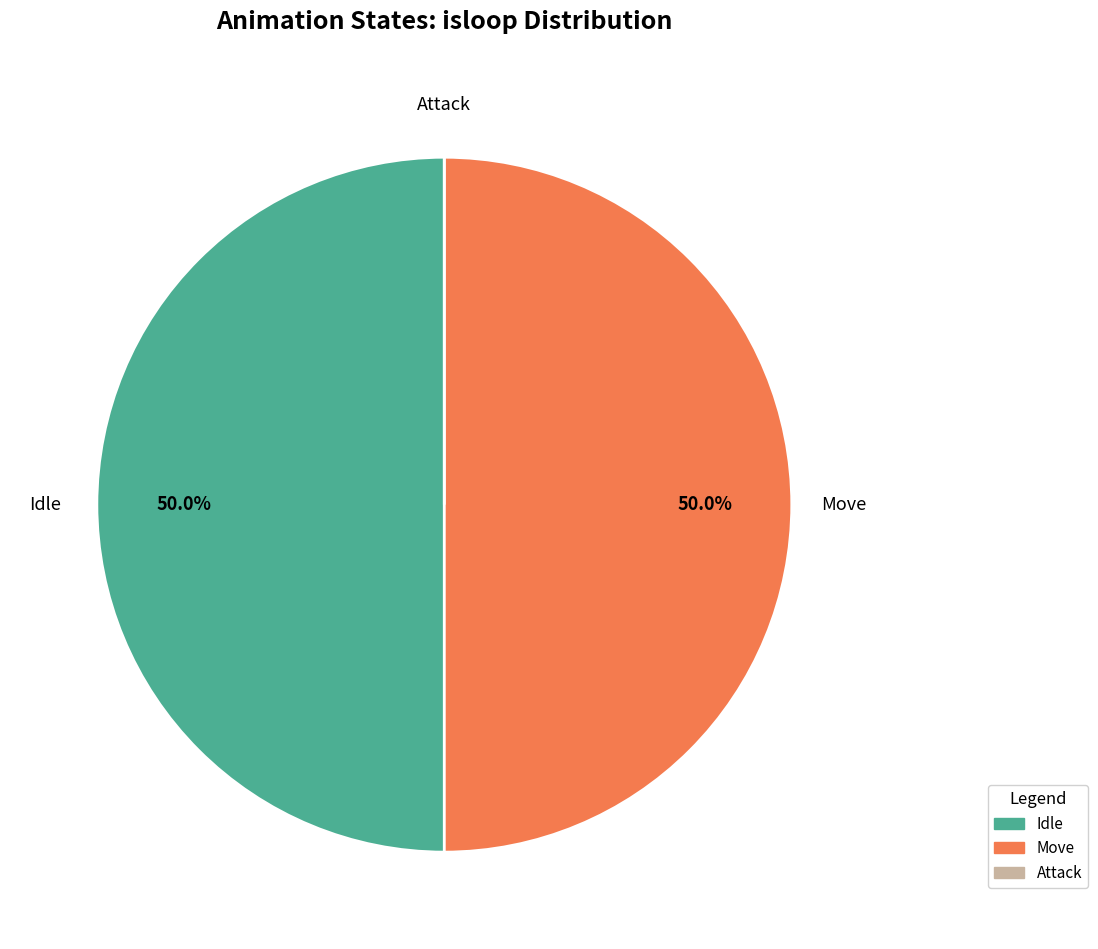

Do Move and Idle together represent more than half of the pie?

Yes